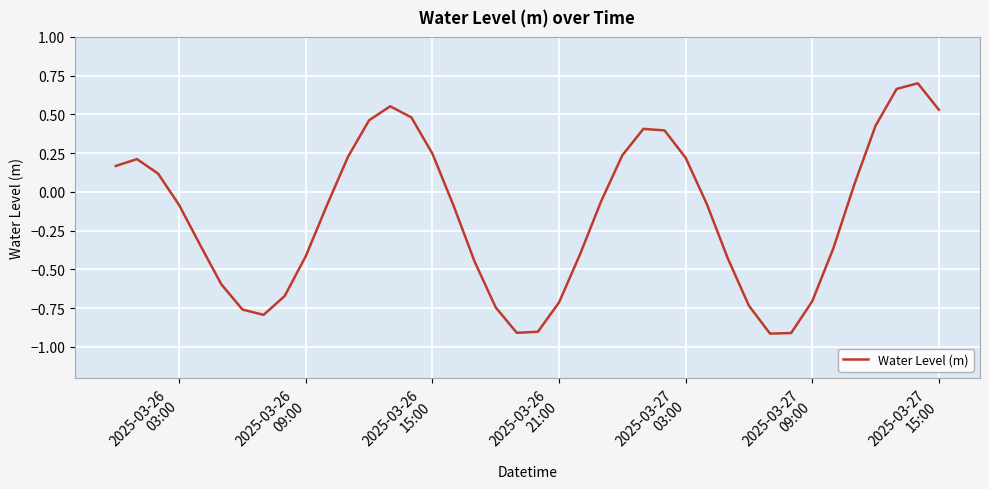

What is the minimum value shown in the chart?

-0.9